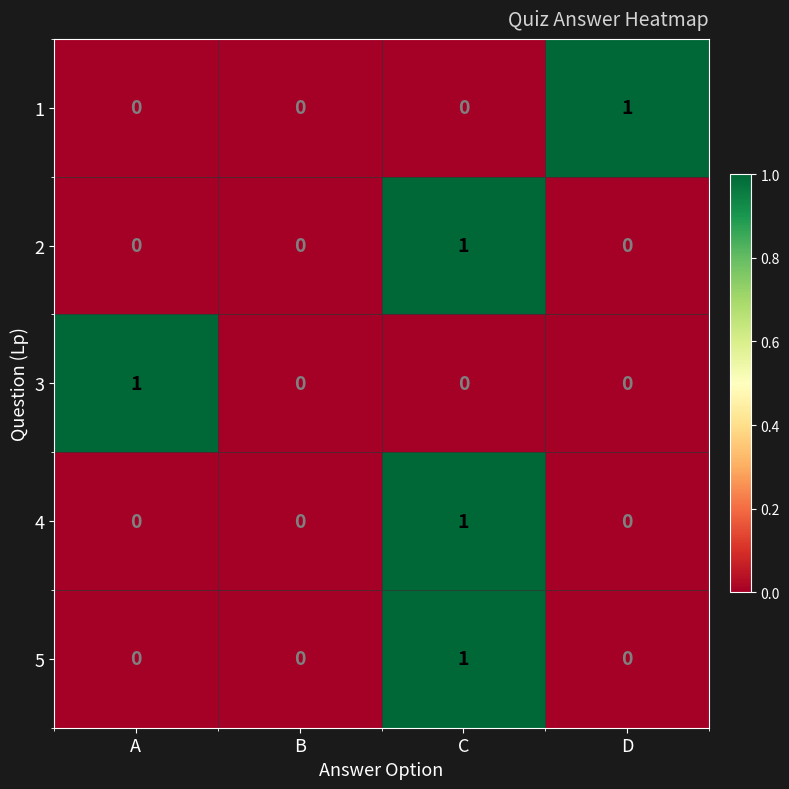

Which category has the highest value in the 3 series?

A